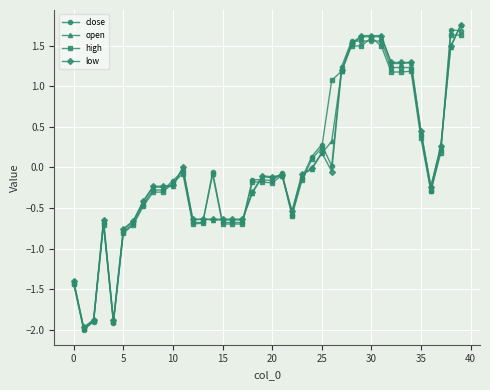

What is the minimum value shown in the chart?

-2.0